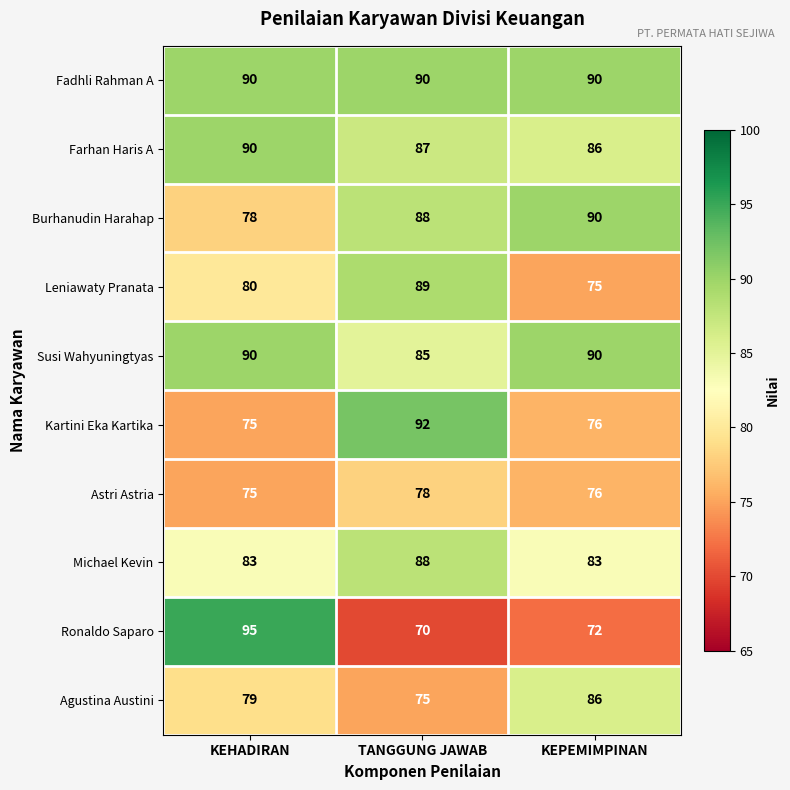

Which category has the lowest value across all series?

TANGGUNG JAWAB